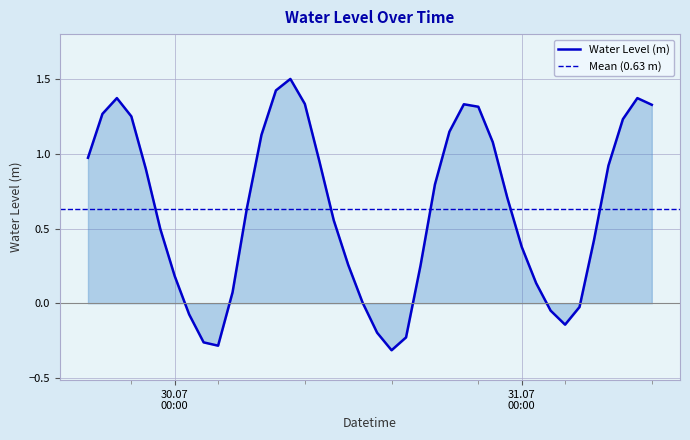

What is the highest value of the Water Level (m) series?

1.5